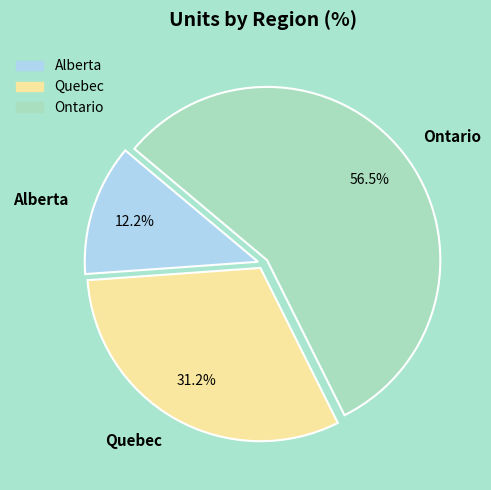

Approximately how many times larger is the value at Alberta compared to Quebec?

0.4